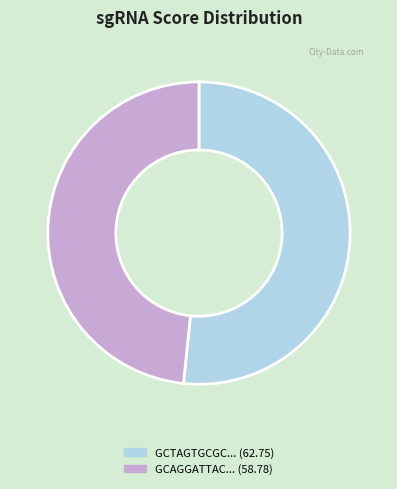

Is there any slice that represents more than half of the pie?

Yes